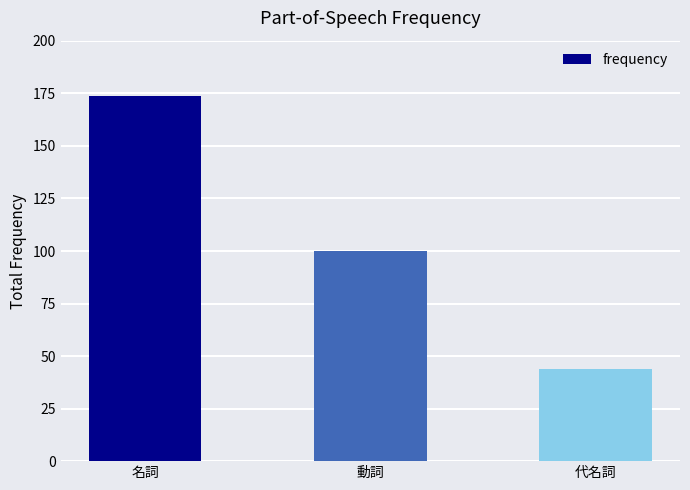

Reading left to right, transcribe all the data shown in this chart.

174	100	44